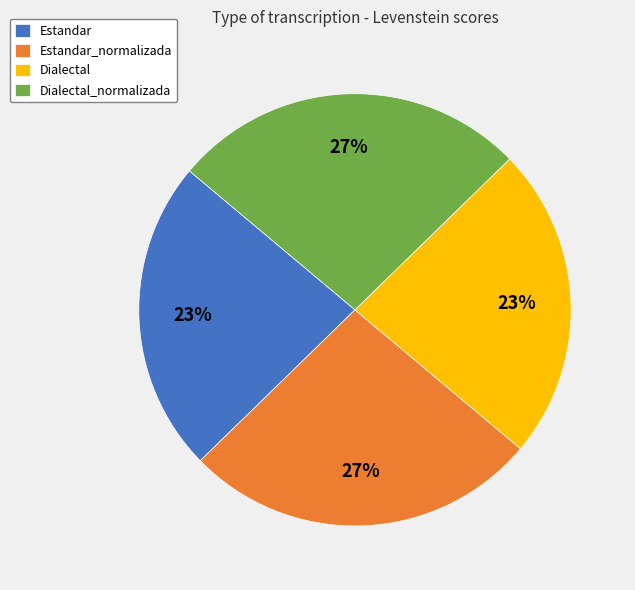

Combined, do Estandar_normalizada and Dialectal_normalizada account for over 50%?

Yes